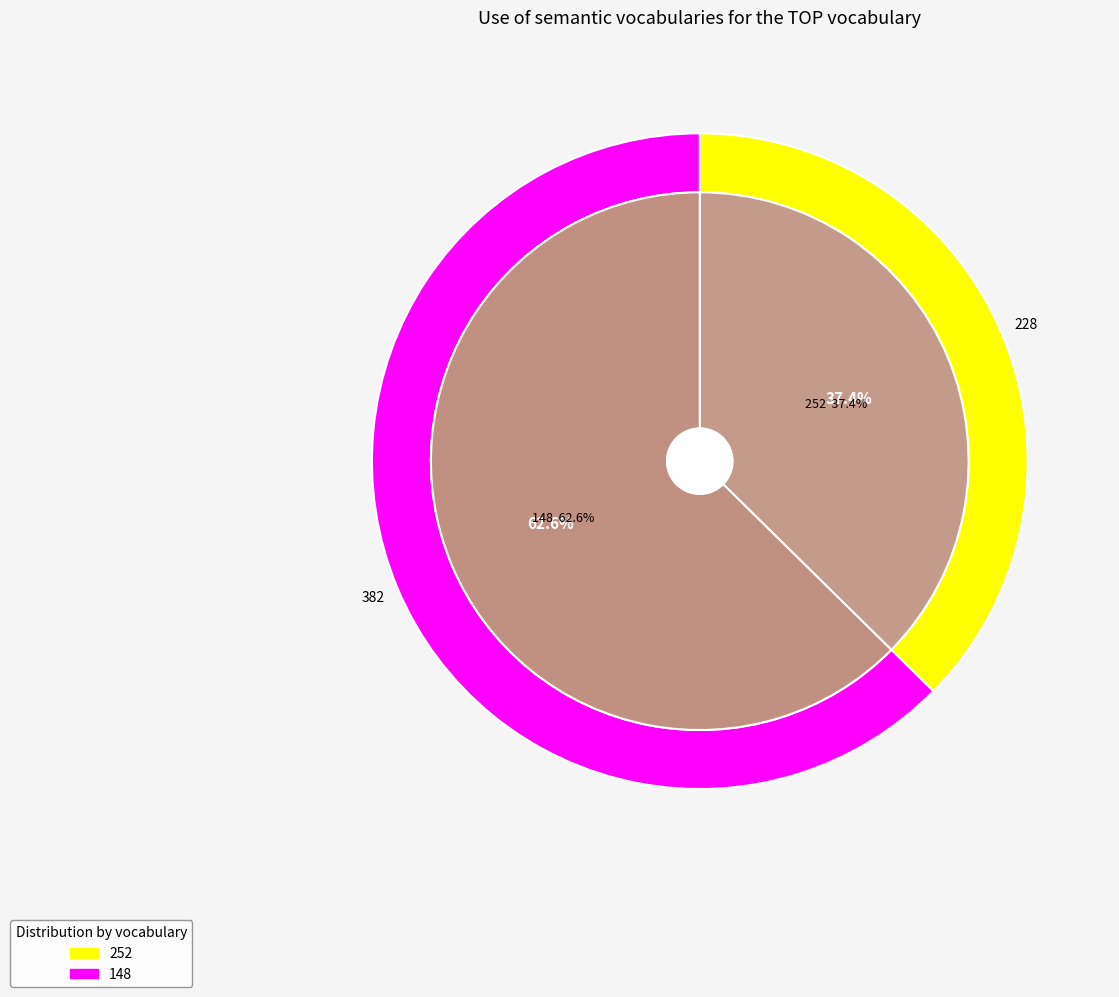

To the nearest percent, what is the difference between the 148 and 252 slice percentages?

25%